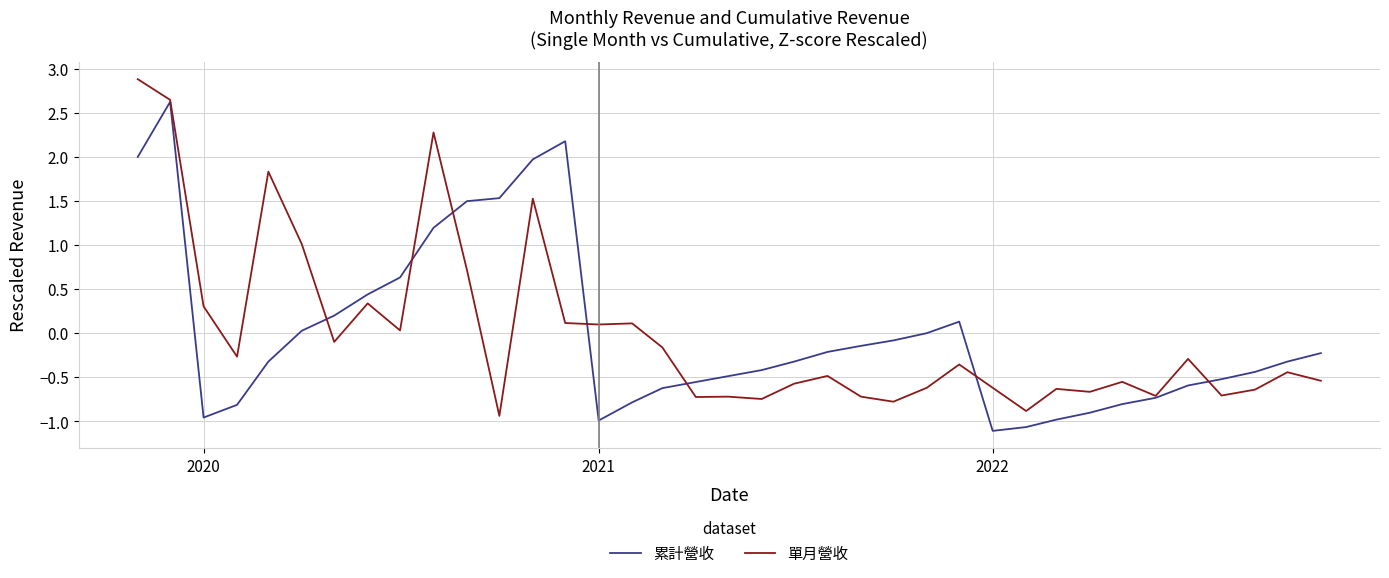

Which series has the widest spread of values?

單月營收